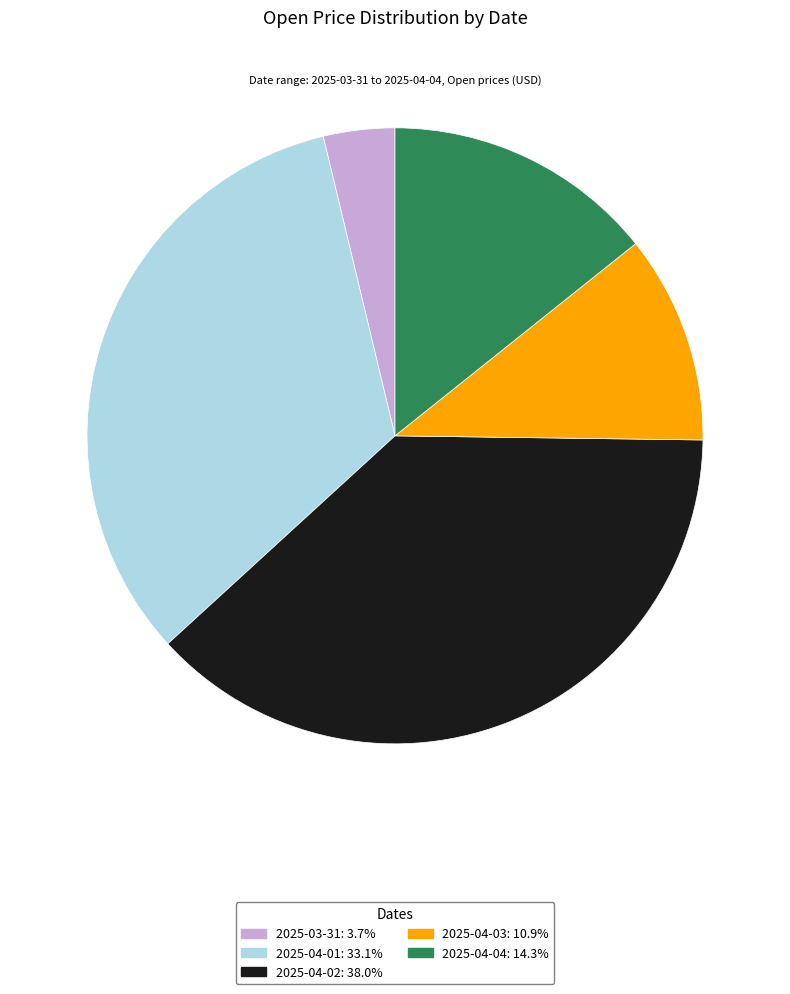

Is it true that 2025-04-03 is 11% of the pie?

True